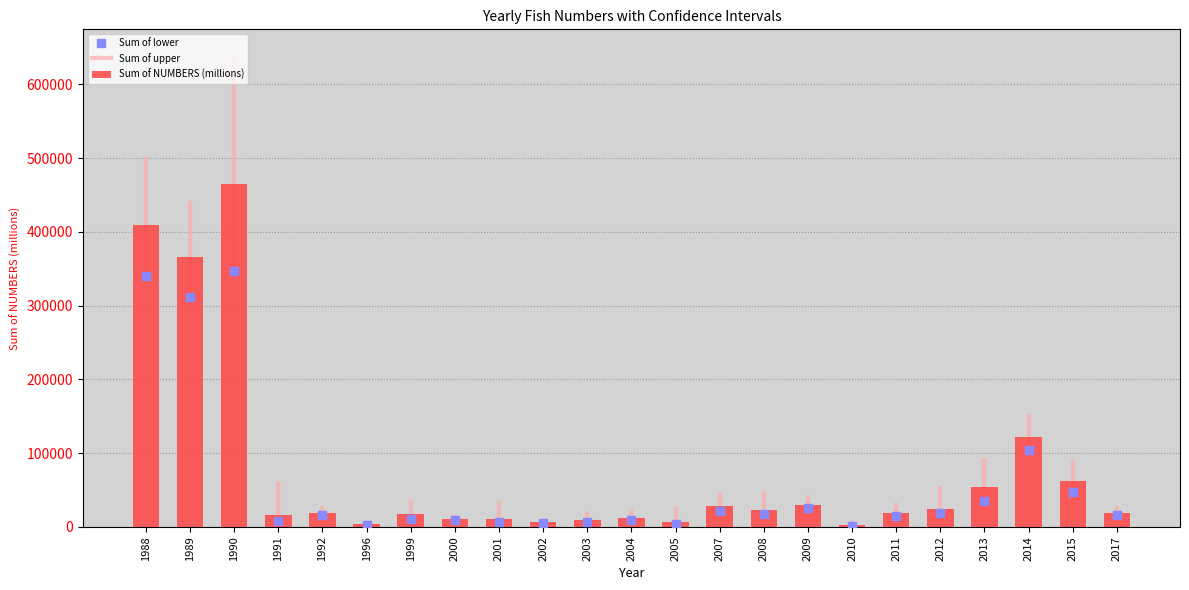

At which label does Sum of NUMBERS (millions) first exceed 19351?

1988